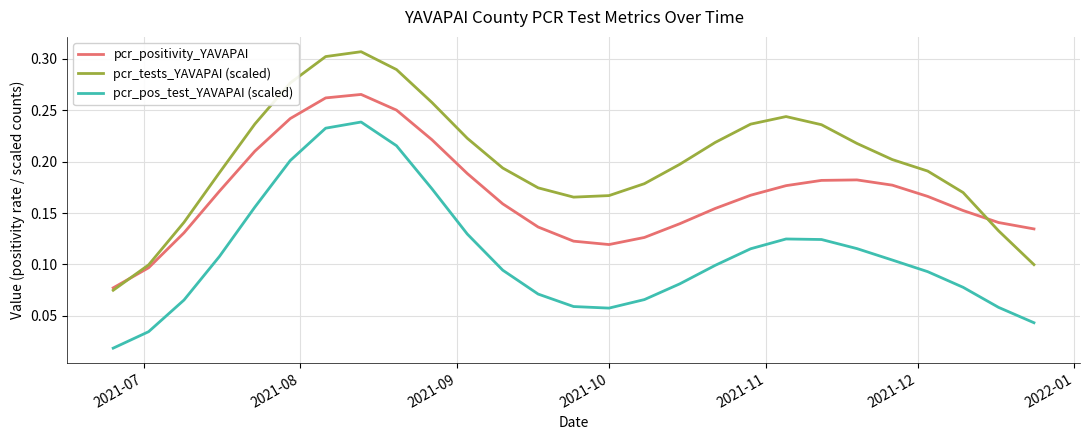

Which series has the largest range (max minus min)?

pcr_tests_YAVAPAI (scaled)